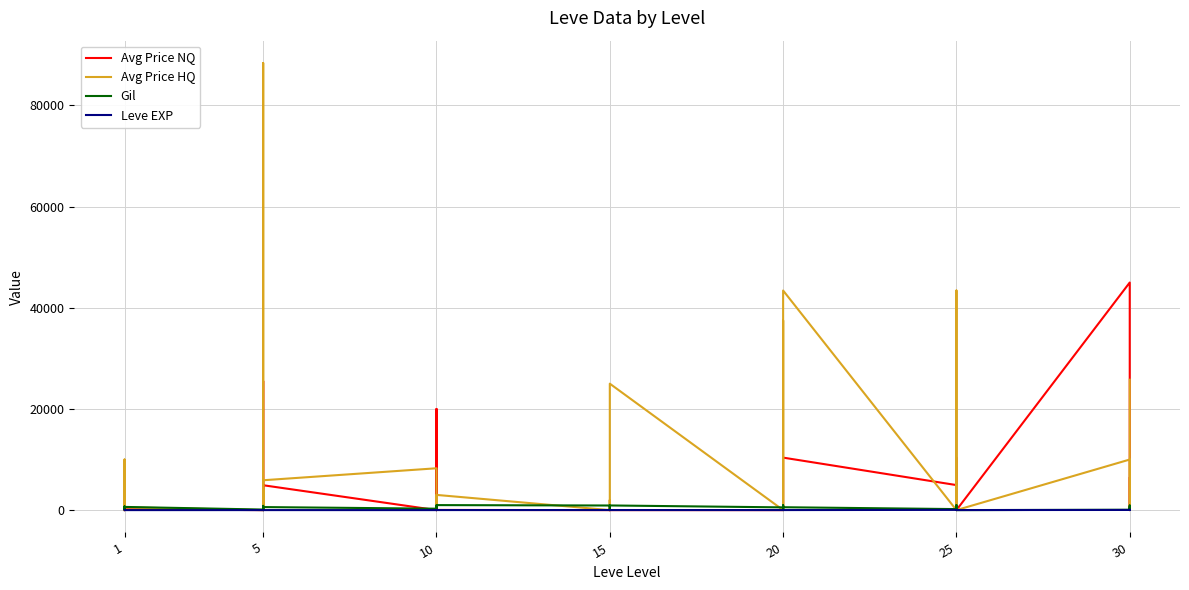

Reading left to right, what are all the values shown in this chart?

Avg Price NQ: 9000.0	0.0	0.0	1810.0	0.0	178.1	0.0	0.0	25503.5	2000.0	610.0	4916.7	0.0	1833.3	1270.9	0.0	20000.0	33.5	0.0	0.0	374.0	0.0	33.5	0.0	0.0	0.0	0.0	0.0	0.0	10377.6	4948.5	6282.0	10377.6	1041.0	0.0	0.0	45000.0	6566.3	0.0	6323.5
Avg Price HQ: 9000.0	0.0	10000.0	3849.8	0.0	544.6	0.0	88395.8	0.0	4006.0	0.0	5902.5	8272.0	2500.0	2209.0	0.0	0.0	3006.0	0.0	0.0	2000.0	0.0	3006.0	25000.0	0.0	0.0	37500.0	0.0	0.0	43416.7	0.0	17035.0	43416.7	16249.5	0.0	0.0	10000.0	0.0	0.0	25777.8
Gil: 330.0	690.0	630.0	160.0	690.0	630.0	110.0	840.0	790.0	220.0	490.0	600.0	280.0	880.0	780.0	430.0	90.0	990.0	910.0	40.0	170.0	790.0	910.0	920.0	540.0	800.0	10.0	120.0	960.0	570.0	200.0	390.0	660.0	990.0	390.0	0.0	70.0	910.0	330.0	560.0
Leve EXP: 1.0	1.0	1.0	1.0	1.0	1.0	4.0	6.0	2.0	5.0	2.0	3.0	4.0	7.0	3.0	9.0	13.0	9.0	18.0	13.0	7.0	24.0	18.0	14.0	9.0	16.0	28.0	17.0	12.0	8.0	47.0	36.0	8.0	39.0	36.0	12.0	31.0	64.0	31.0	62.0